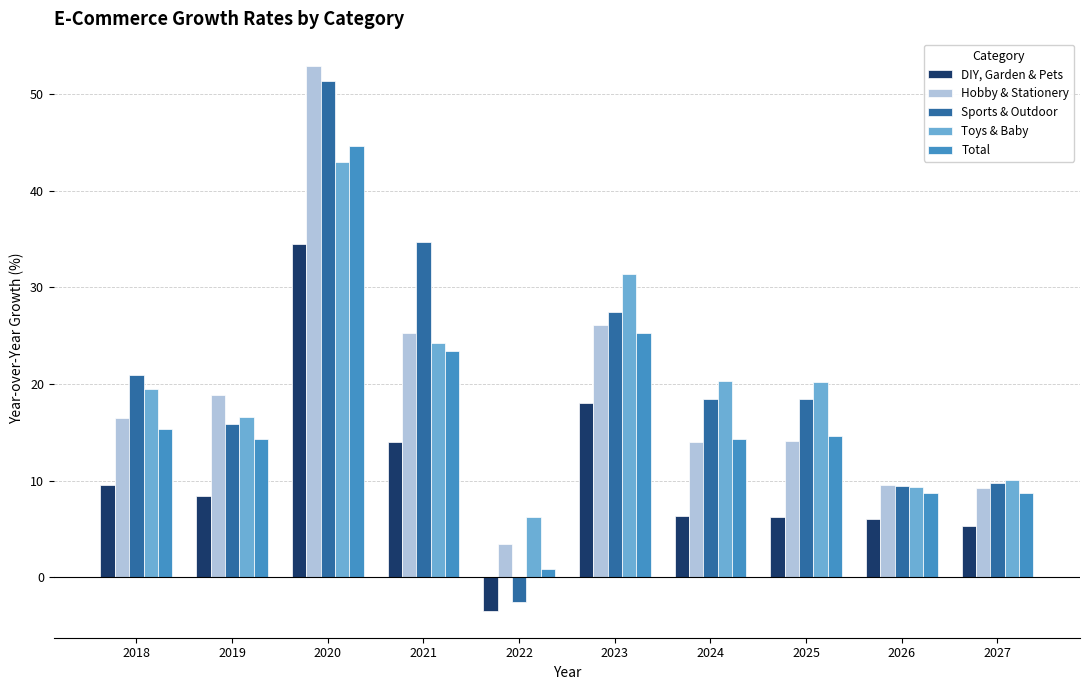

At how many categories does at least one series exceed 22?

3